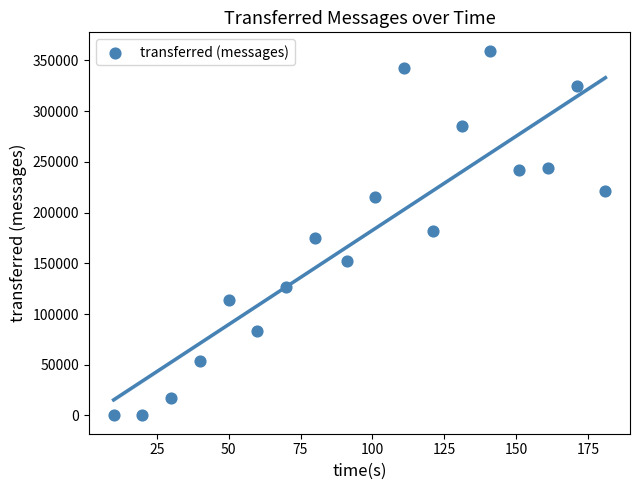

What is the range of X values (max minus min)?

171